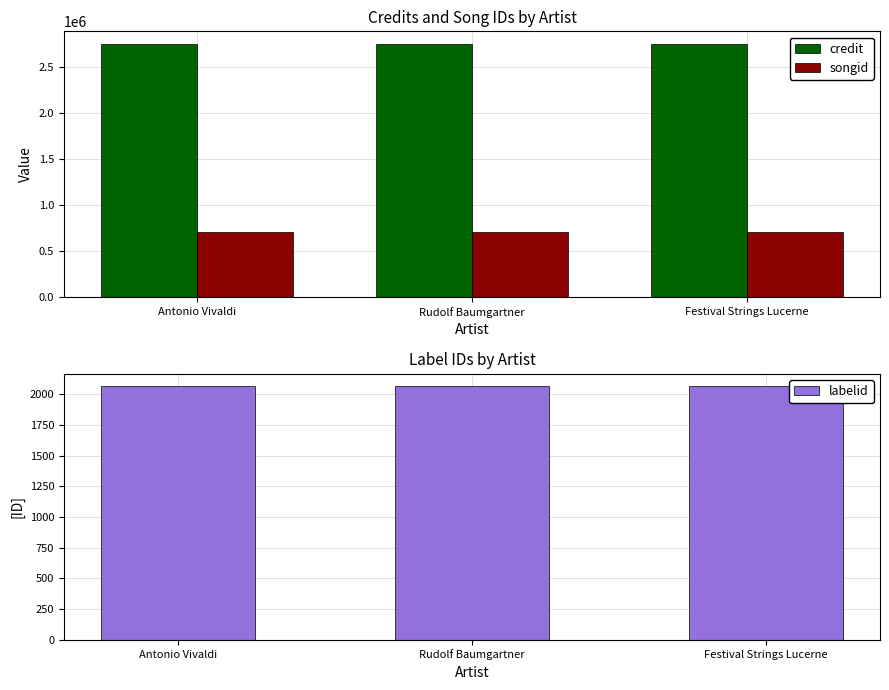

What is the value of the labelid bar at the 1st from the left?

2064